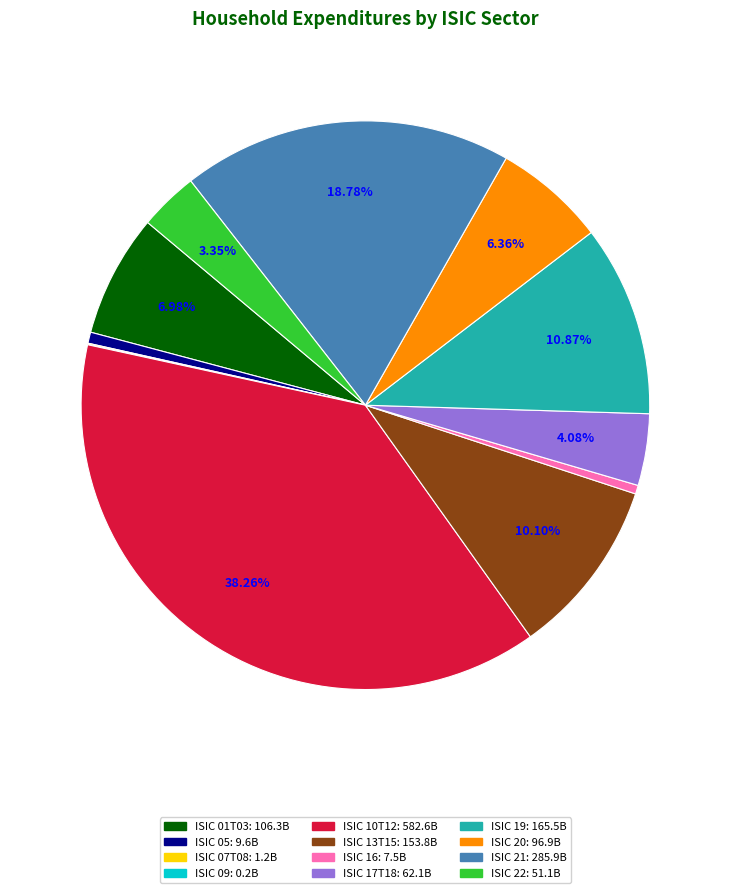

To the nearest percent, what is the difference between the largest and smallest slice percentages?

38%